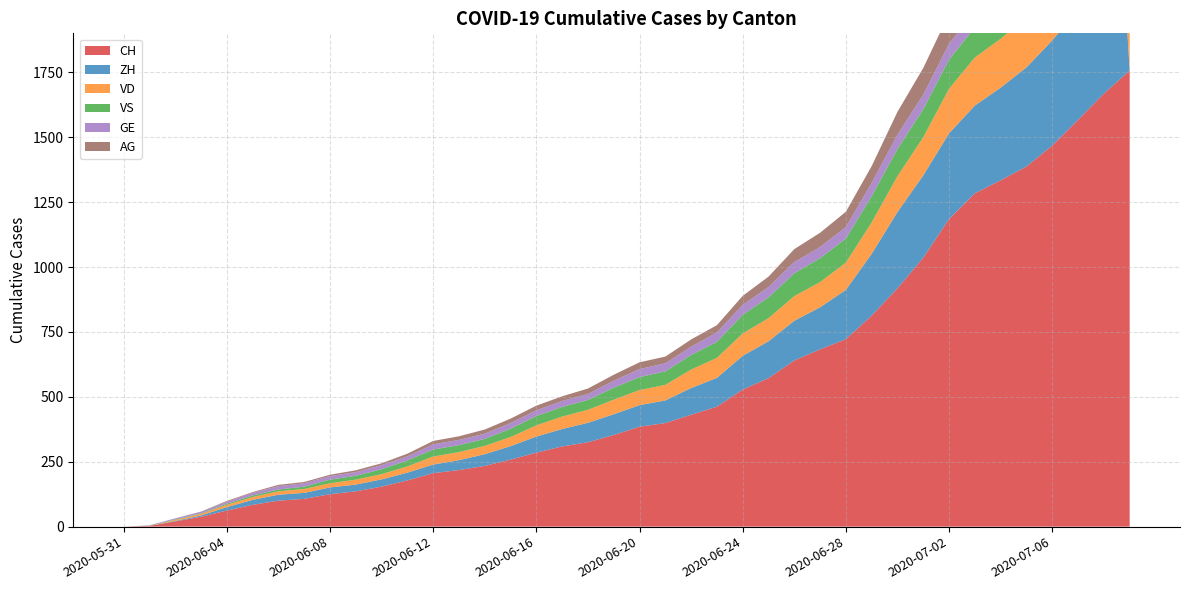

Reading right to left, list all the values displayed in this chart.

CH: 1757	1668	1567	1468	1387	1334	1284	1185	1036	918	813	722	683	640	572	528	462	431	399	385	353	325	309	285	258	234	218	206	178	154	136	125	107	100	84	62	38	20	3	0
ZH: 0	1757	424	405	382	357	338	330	317	294	238	190	162	153	142	130	111	103	87	83	80	75	67	62	52	45	38	33	30	28	26	26	23	23	19	13	5	2	0	0
VD: 252	240	224	208	195	188	185	172	147	138	121	105	97	95	89	86	77	71	60	58	56	50	48	43	35	32	31	31	24	20	19	16	15	13	11	9	6	4	0	0
VS: 128	126	126	123	120	118	116	112	108	105	101	93	92	88	80	72	62	56	52	50	46	38	37	36	32	27	27	27	23	19	15	14	9	7	6	4	2	2	1	0
GE: 91	83	79	75	68	66	63	61	56	55	51	44	43	43	40	38	36	32	31	31	27	23	23	22	22	20	20	20	16	16	14	14	13	13	10	8	6	4	1	0
AG: 153	147	140	132	125	123	120	116	103	88	65	59	55	50	40	35	28	28	26	26	23	21	18	18	17	16	14	13	10	7	7	5	5	5	3	3	1	0	0	0